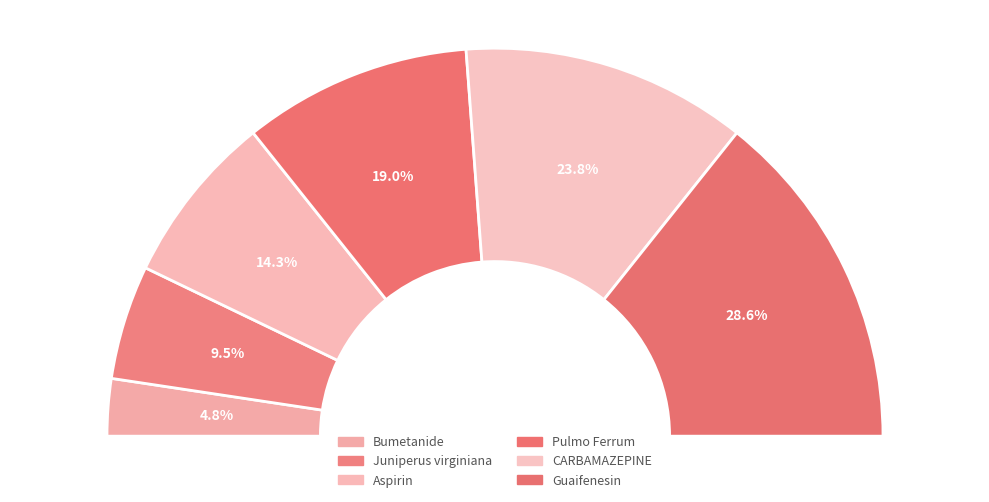

What is the ratio of the value at Juniperus virginiana to the value at Aspirin?

0.7